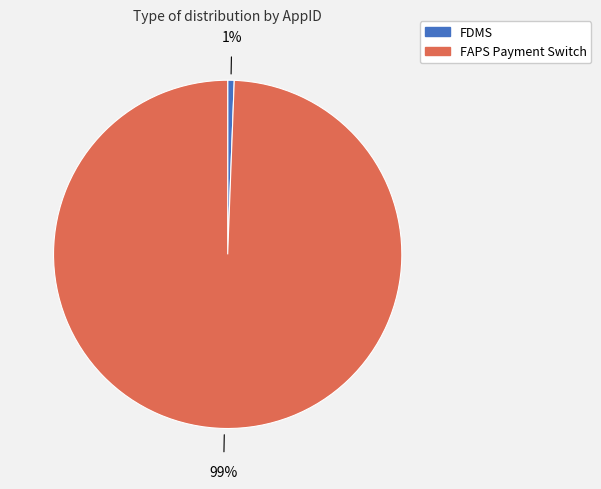

Rank the categories by value from lowest to highest.

FDMS, FAPS Payment Switch